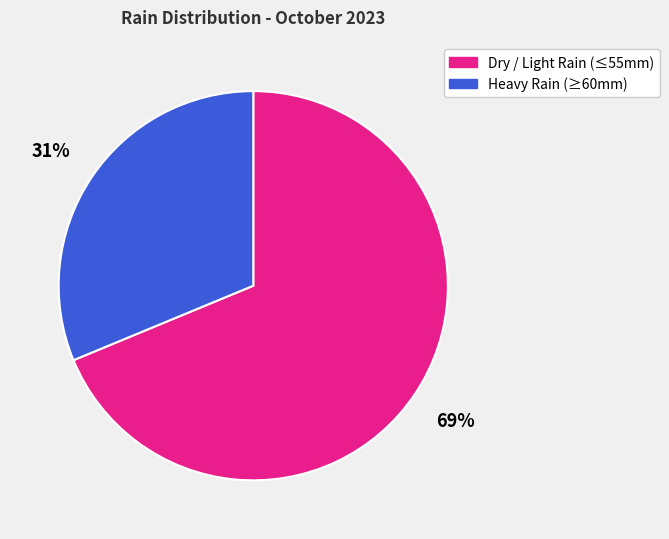

Is there any slice that represents more than half of the pie?

Yes